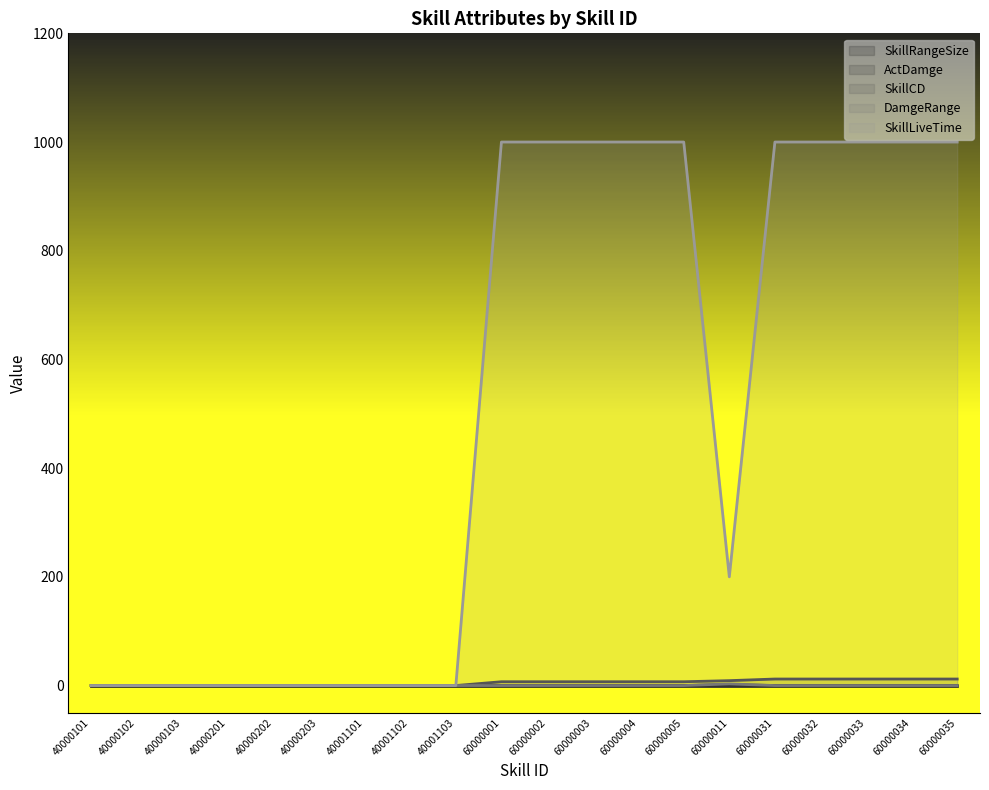

How many interior local valleys does the SkillLiveTime series have?

1